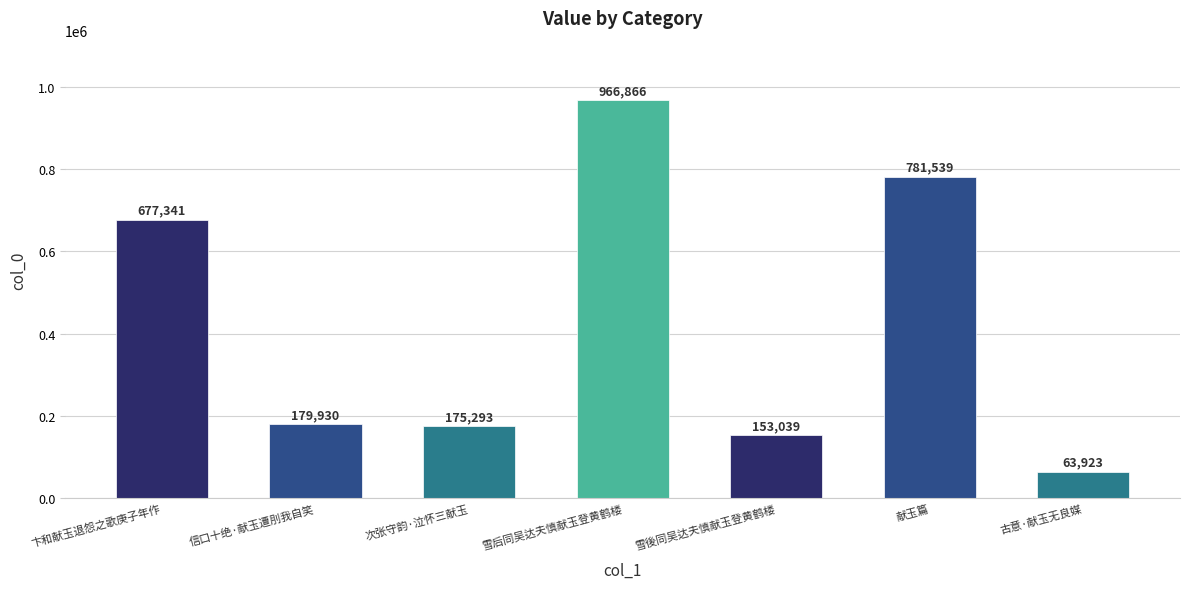

What is the smallest value displayed?

63923